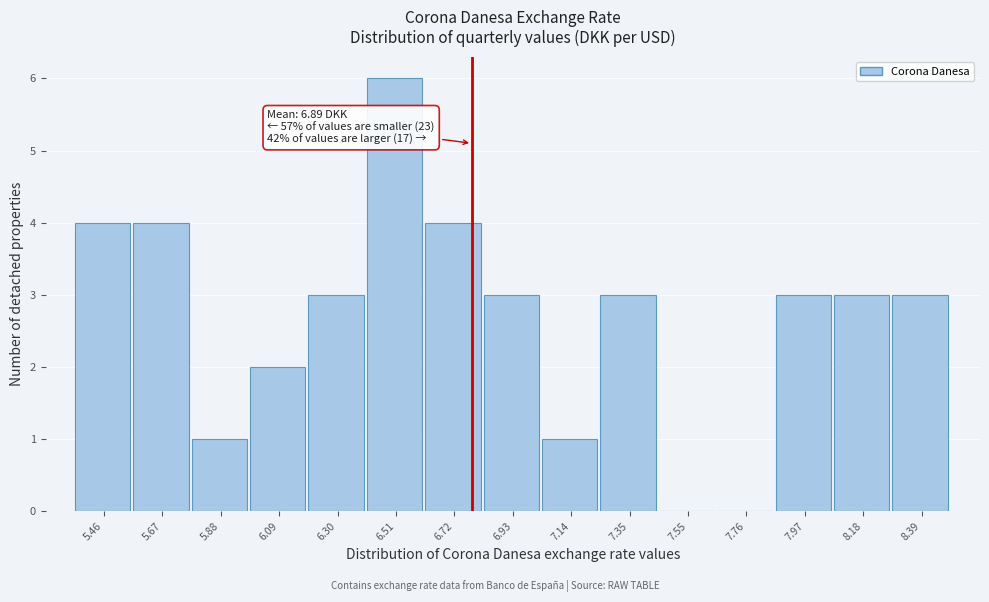

Reading left to right, list all the values displayed in this chart.

5.46=4	5.67=4	5.88=1	6.09=2	6.30=3	6.51=6	6.72=4	6.93=3	7.14=1	7.35=3	7.55=0	7.76=0	7.97=3	8.18=3	8.39=3